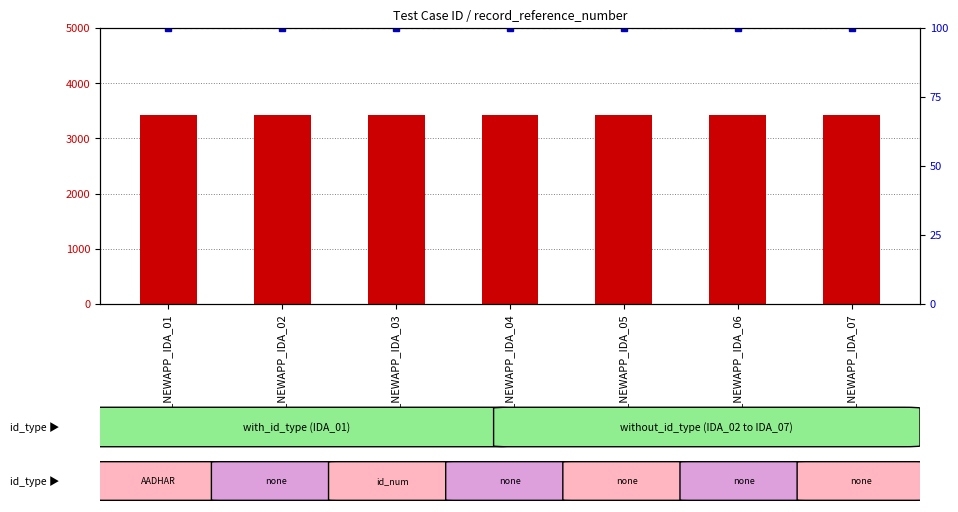

Which series has the largest total across all categories?

record_reference_number